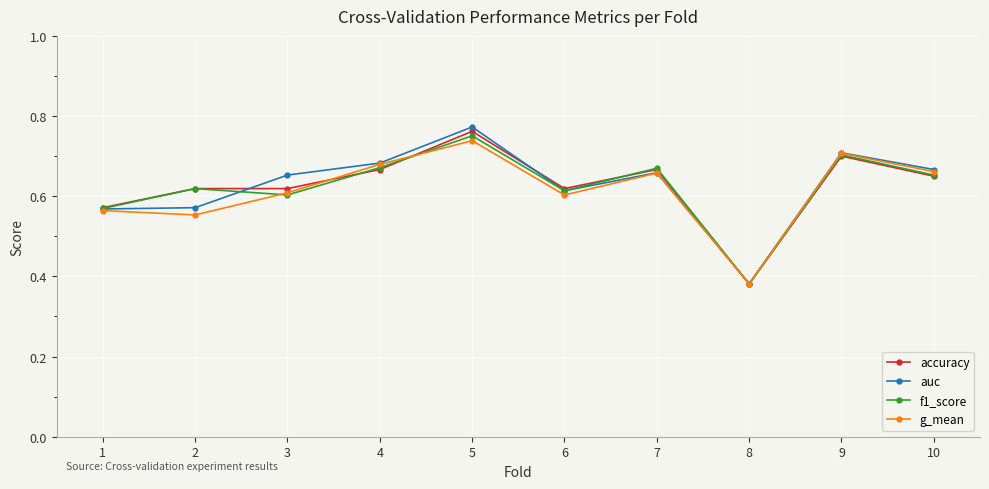

Count the accuracy values in the range 0 to 1.

10